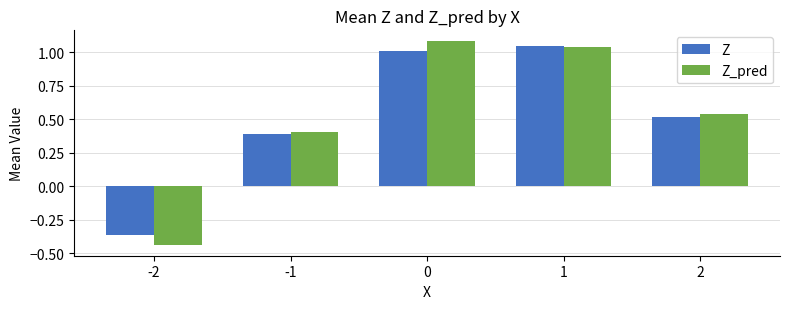

What is the sum of the Z_pred values at 0 and 2?

1.6